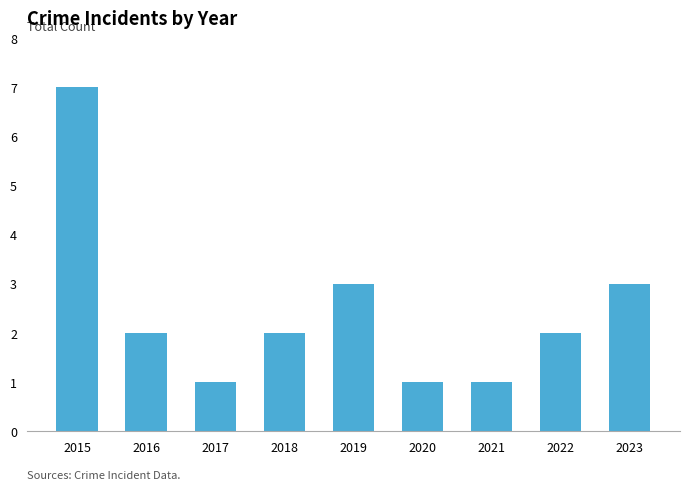

Approximately how many times larger is the value at 2015 compared to 2020?

7.0